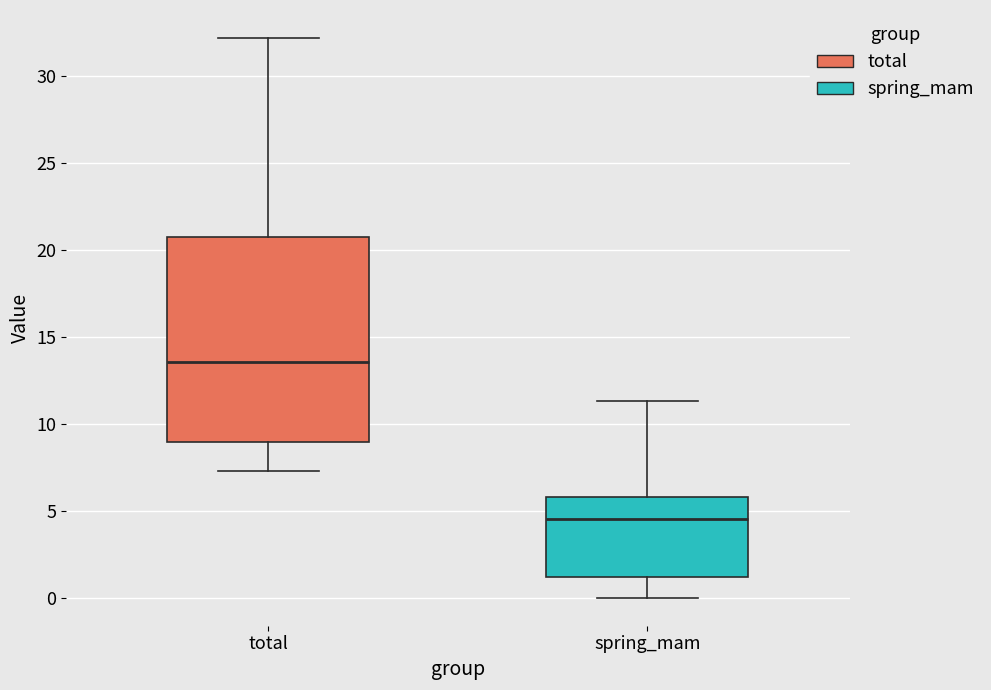

Which box's median line is the highest?

total